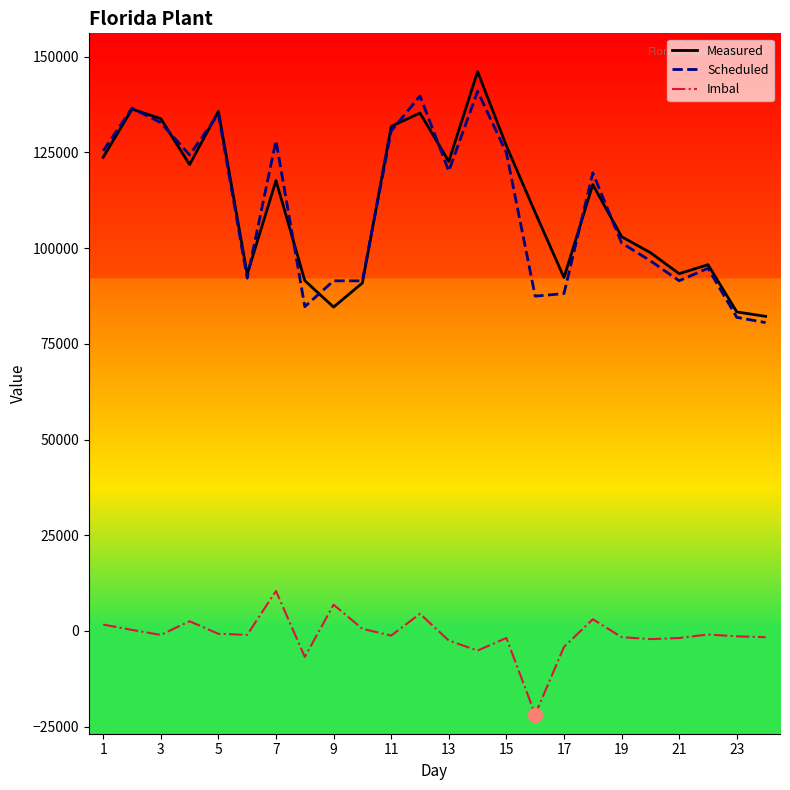

True or false: Measured and Imbal intersect in this chart.

False